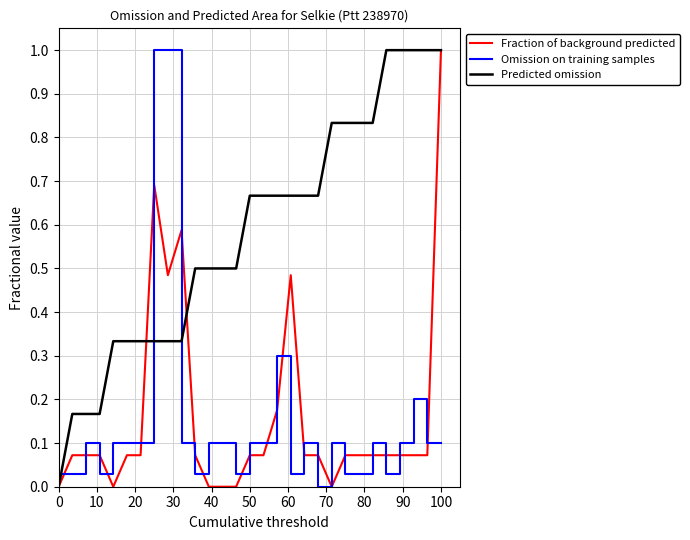

What is the greatest value displayed?

1.0